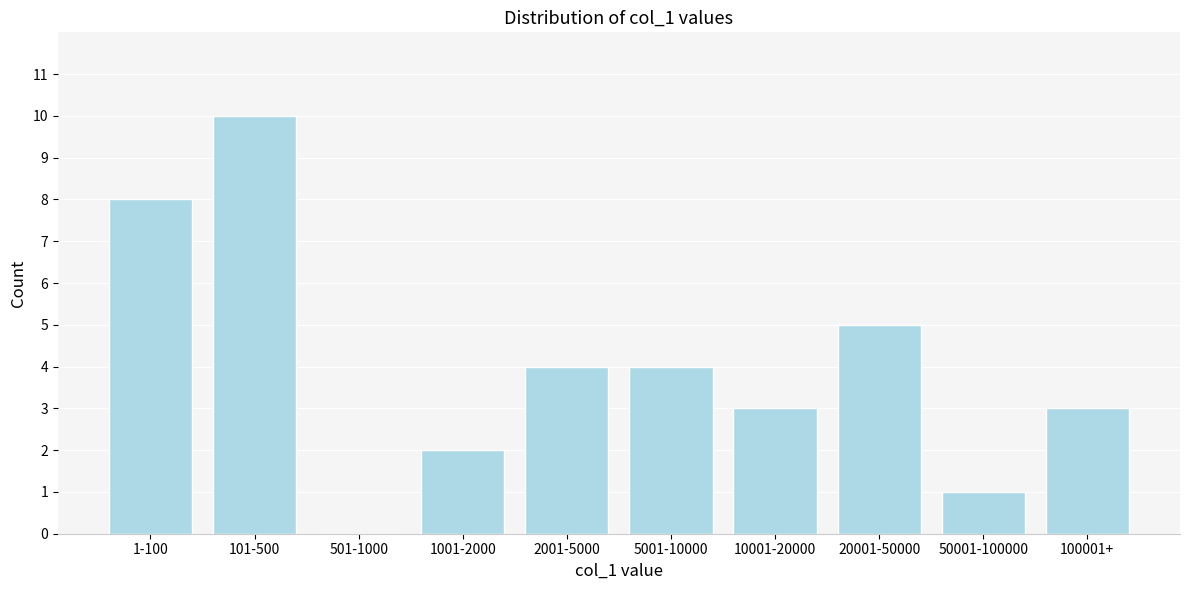

Reading left to right, what are all the values shown in this chart?

1-100=8	101-500=10	501-1000=0	1001-2000=2	2001-5000=4	5001-10000=4	10001-20000=3	20001-50000=5	50001-100000=1	100001+=3